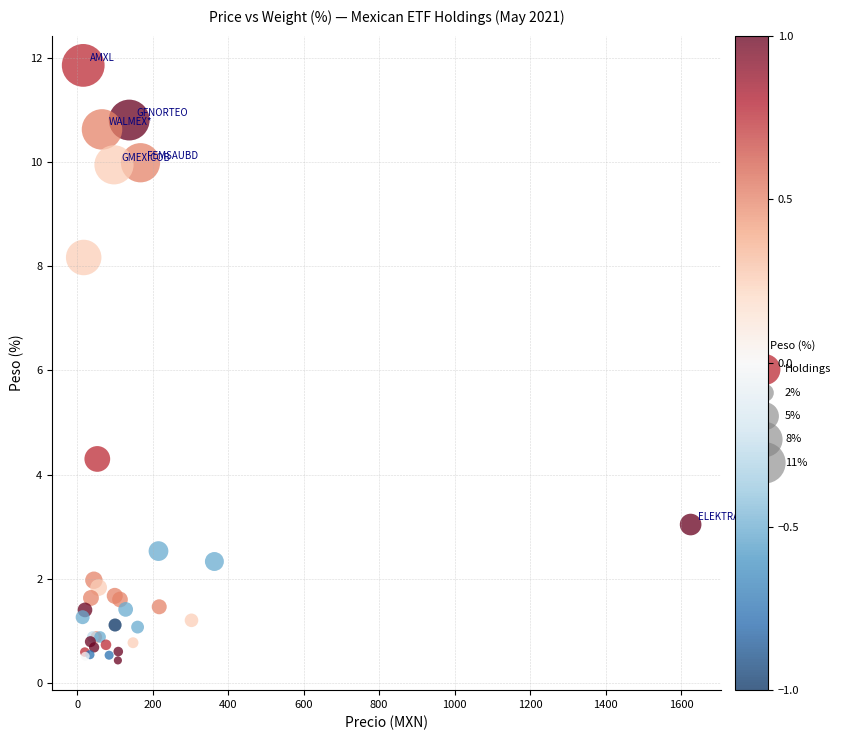

What Y value in the scatter plot is closest to 6?

4.3